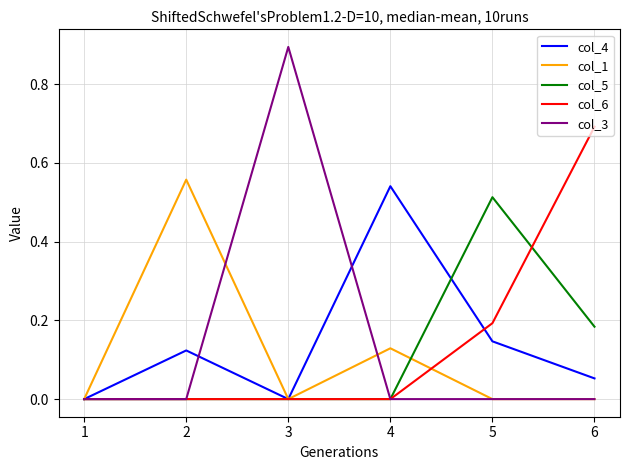

True or false: col_5 has a value of -0.3 at 1.

False